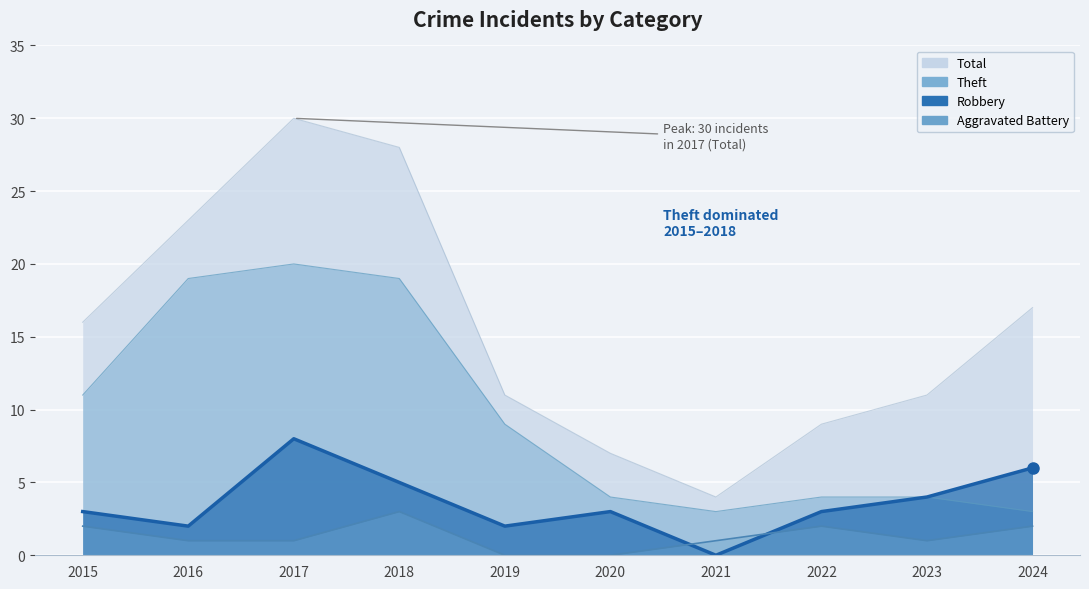

At which category does the chart reach its peak across all series?

2017